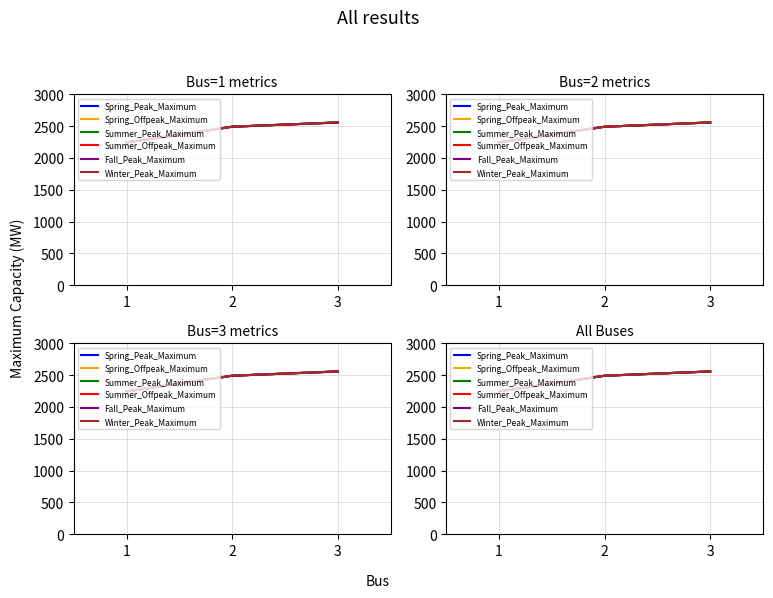

What is the lowest value of the Spring_Peak_Maximum series?

2244.8